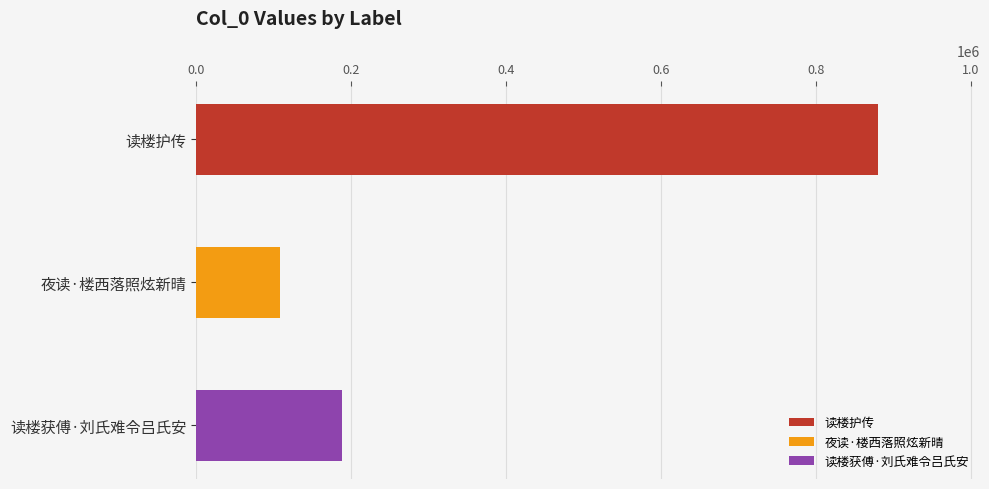

What is the approximate value at 读楼获傅·刘氏难令吕氏安?

187726